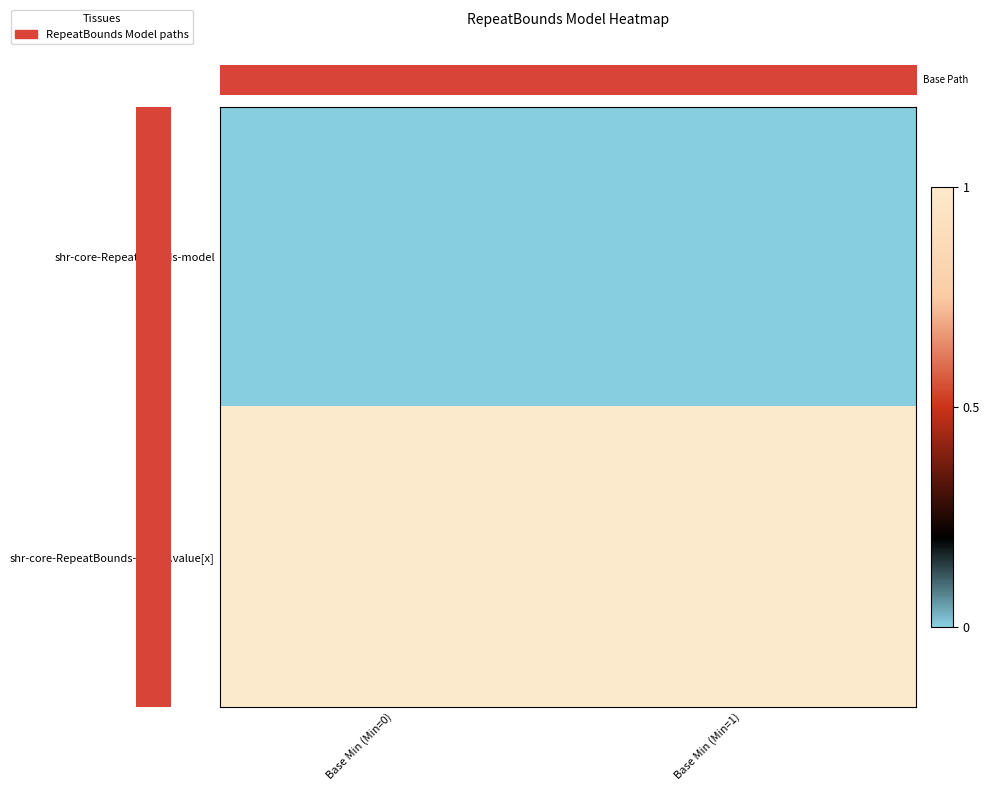

At Base Min (Min=1), list the series in order from smallest to largest.

row_0, row_1